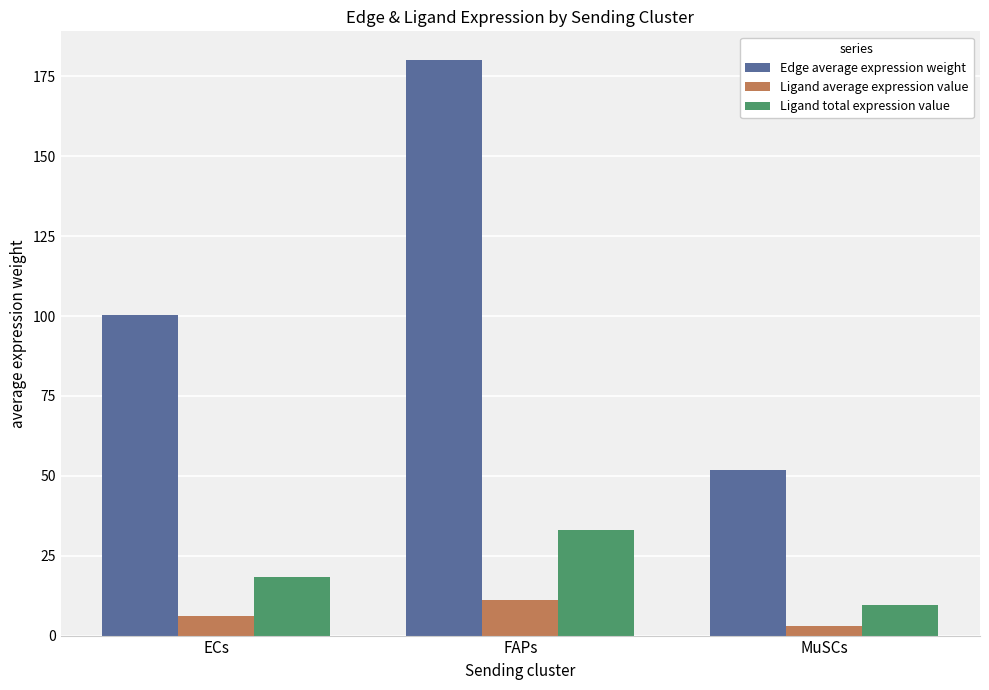

What is the sum of all Ligand average expression value values?

20.2